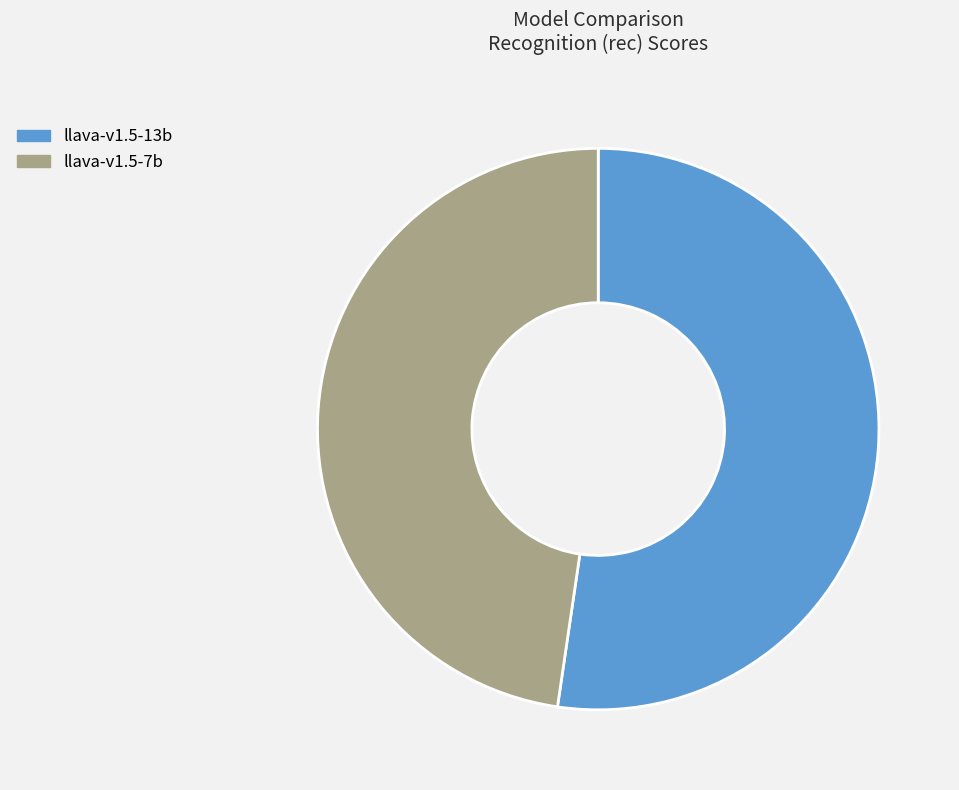

What is the ratio of the value at llava-v1.5-13b to the value at llava-v1.5-7b?

1.1